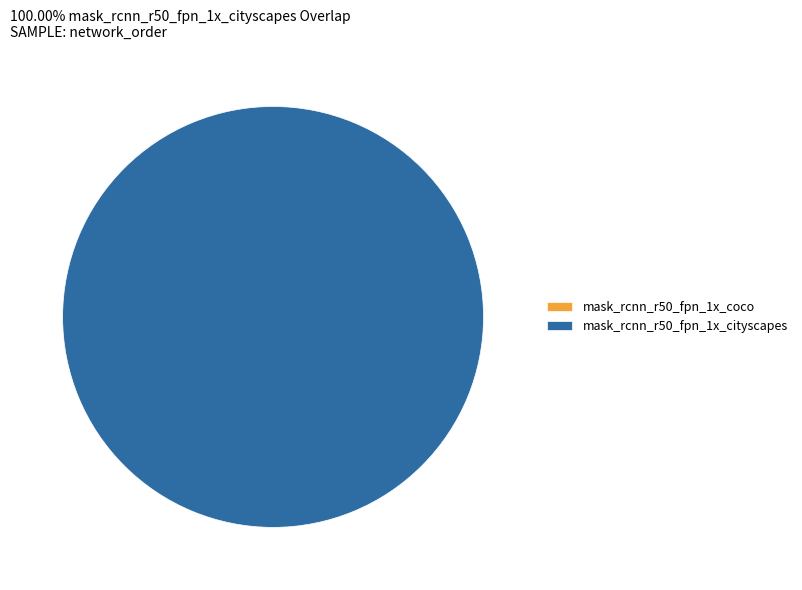

Is there a majority slice in this chart?

Yes